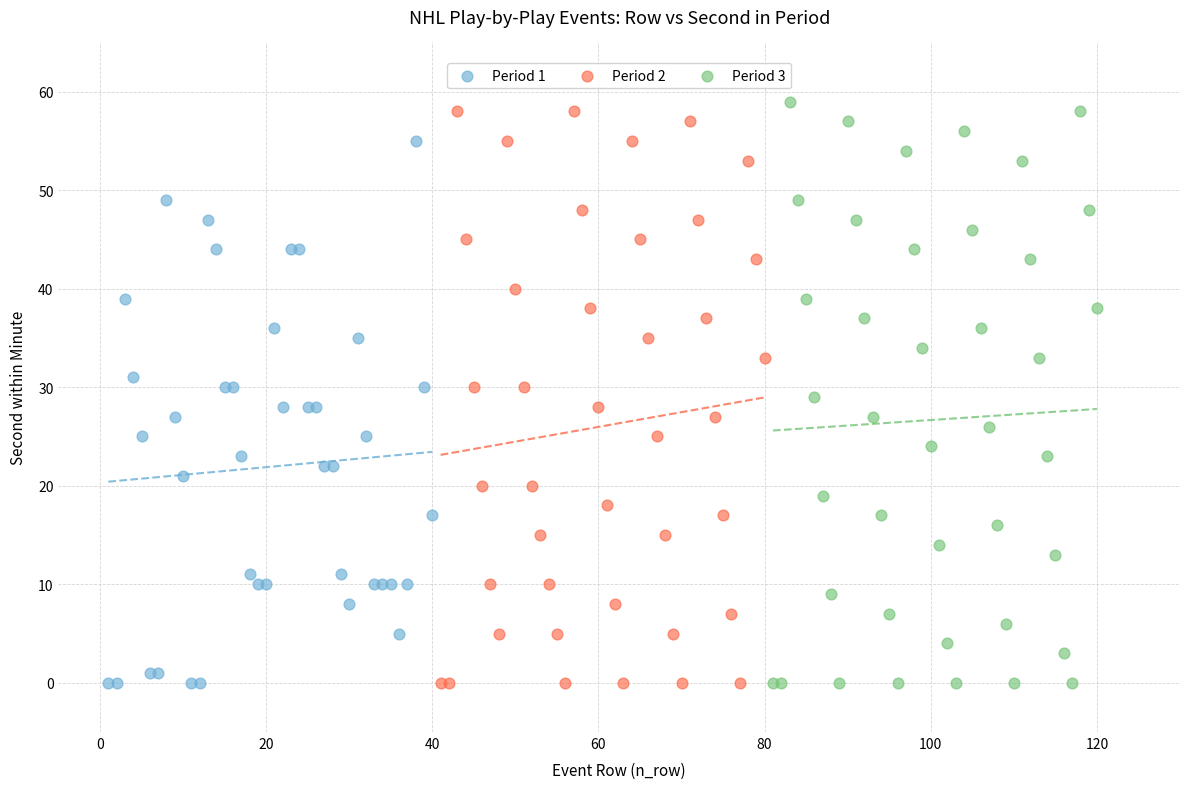

What are all the series names shown in the legend?

Period 1, Period 2, Period 3